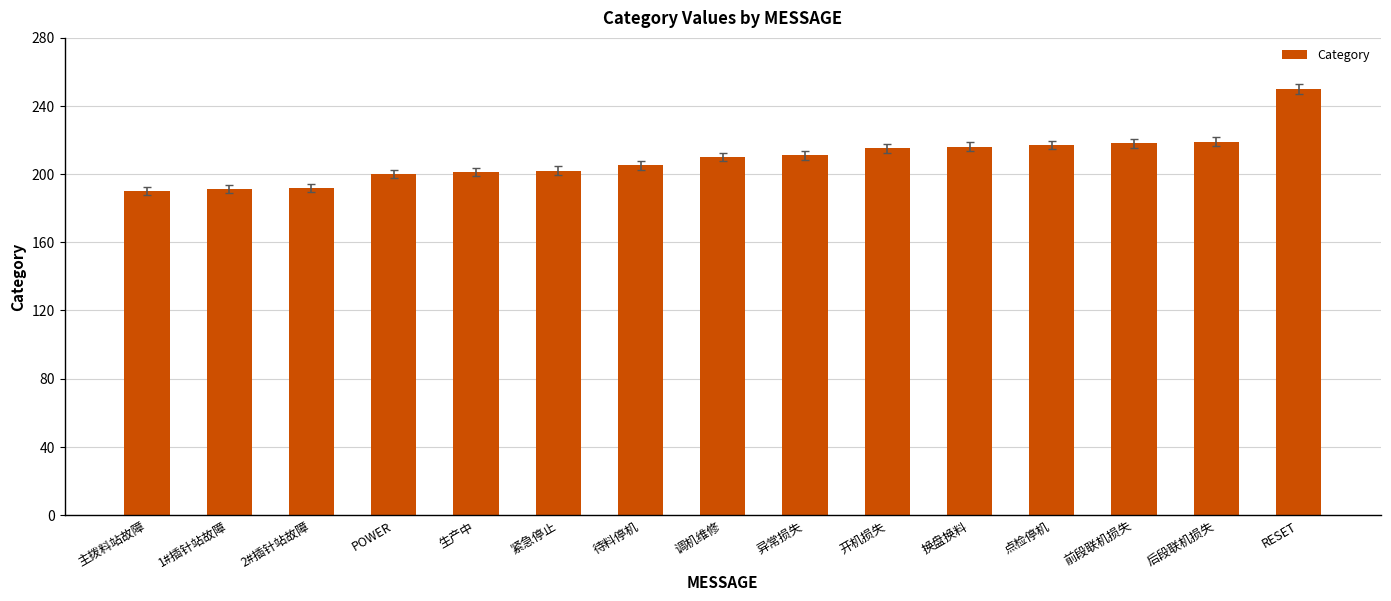

What is the ratio of the value at 后段联机损失 to the value at 换盘换料?

1.0